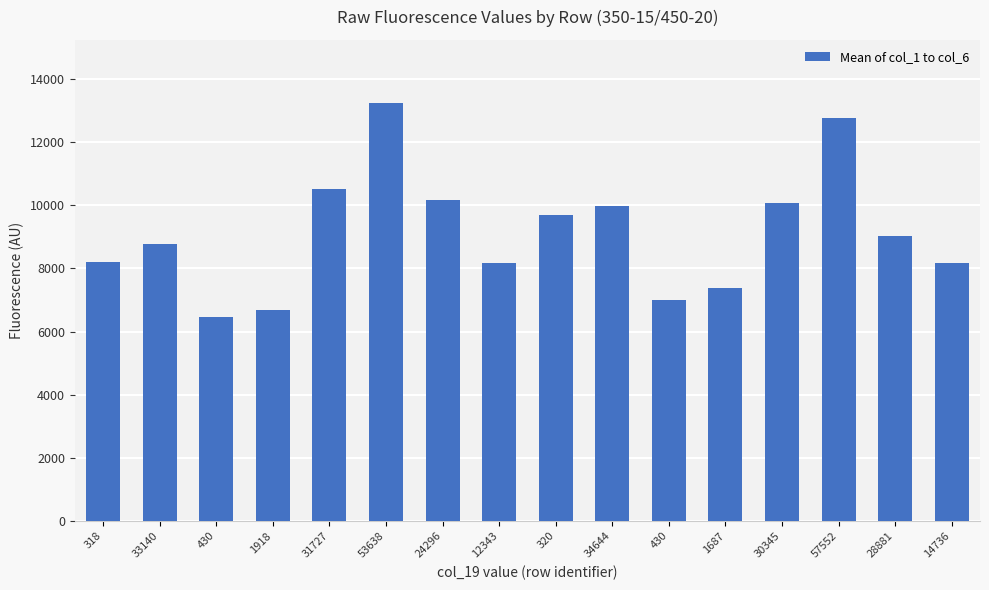

Are the bars grouped side by side (vs. stacked)?

No